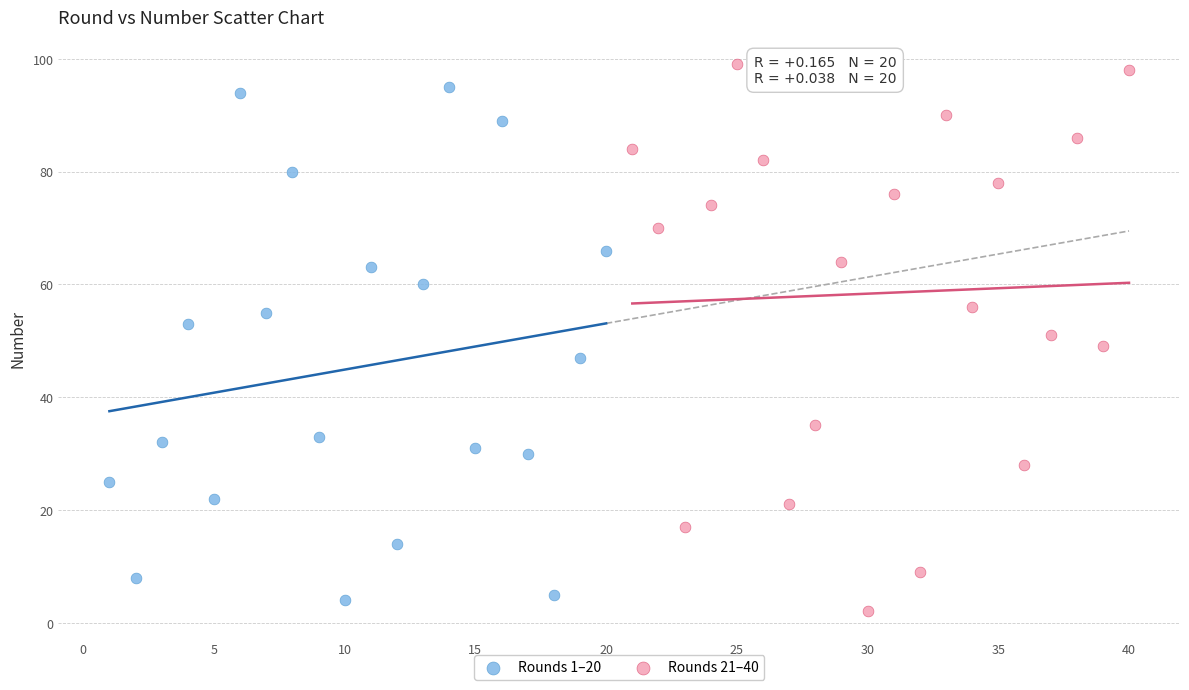

Which series has the largest Y range (max minus min)?

Rounds 21–40